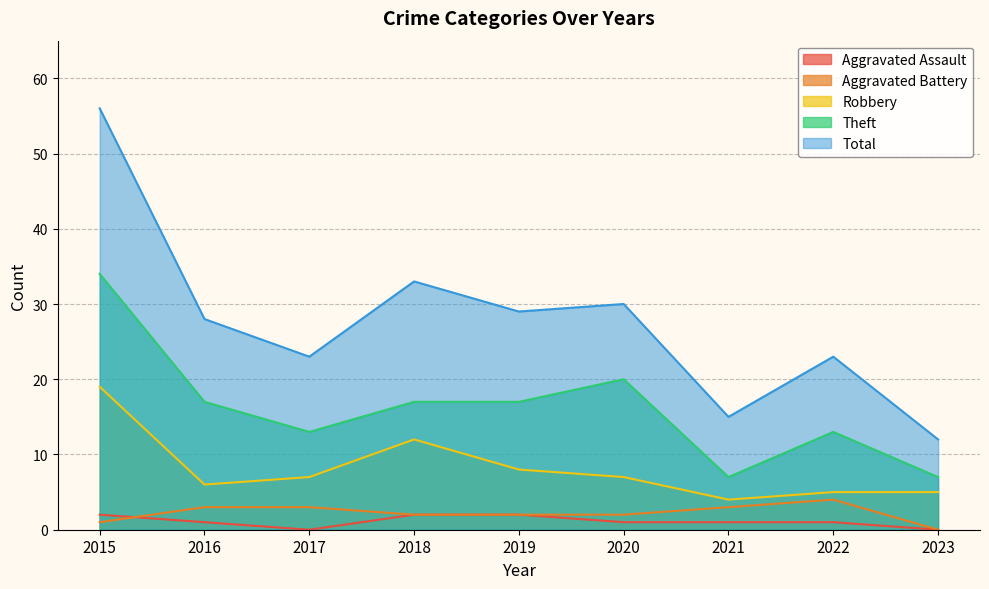

Does the chart have visible grid lines?

Yes